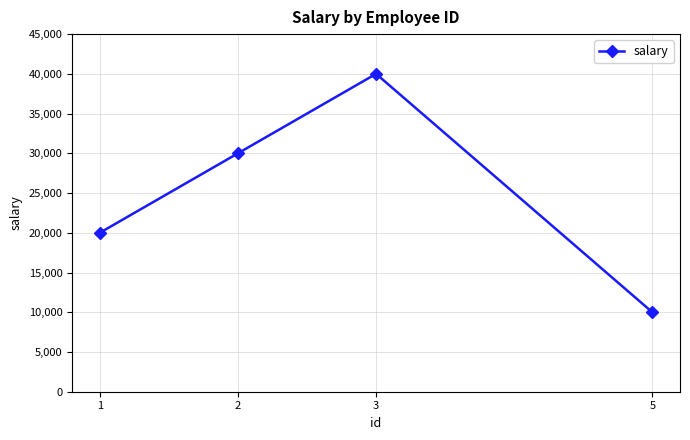

Which category has the highest value across all series?

3